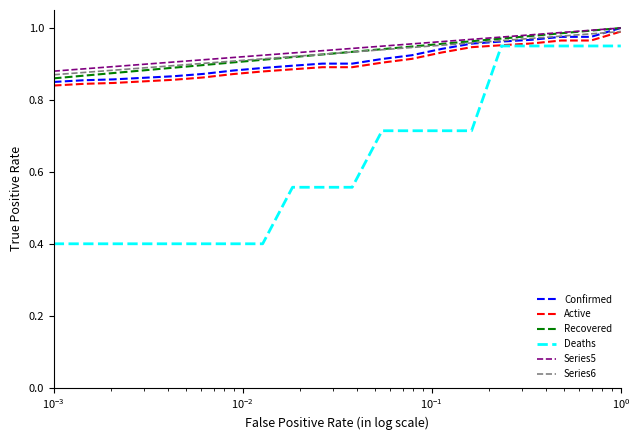

True or false: Deaths and Series5 cross at least once.

False